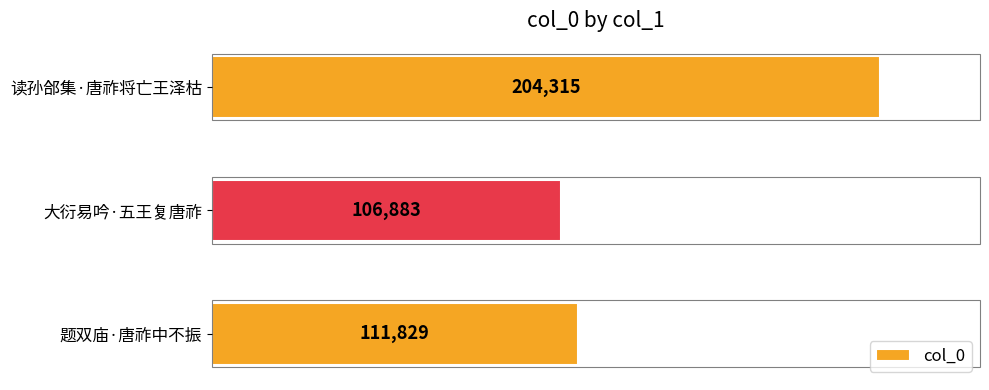

How many data points does each series have?

3